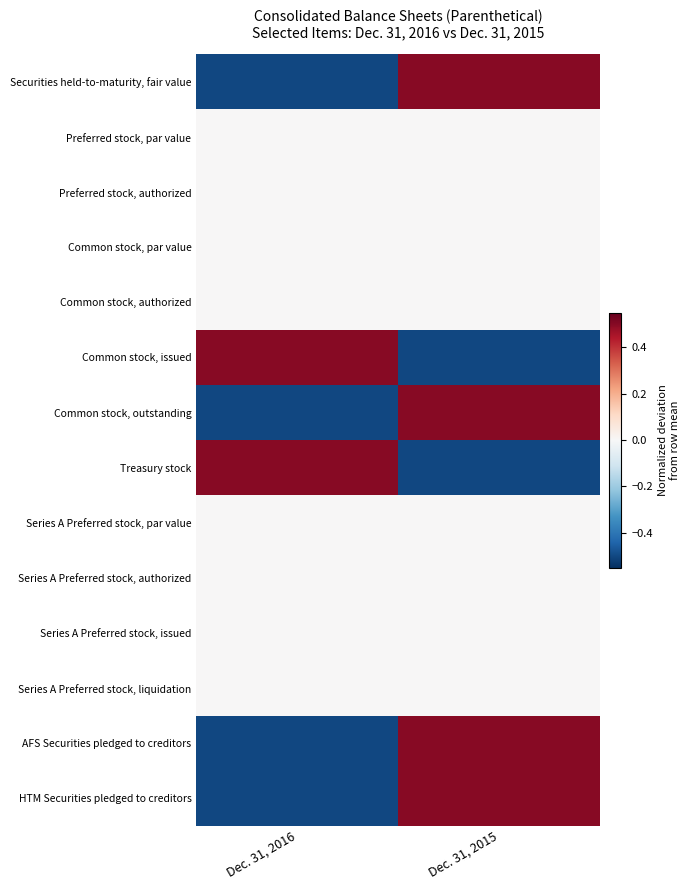

Reading right to left, transcribe all the data shown in this chart.

Securities held-to-maturity, fair value: Dec. 31, 2015=0.5	Dec. 31, 2016=-0.5
Preferred stock, par value: Dec. 31, 2015=0.0	Dec. 31, 2016=0.0
Preferred stock, authorized: Dec. 31, 2015=0.0	Dec. 31, 2016=0.0
Common stock, par value: Dec. 31, 2015=0.0	Dec. 31, 2016=0.0
Common stock, authorized: Dec. 31, 2015=0.0	Dec. 31, 2016=0.0
Common stock, issued: Dec. 31, 2015=-0.5	Dec. 31, 2016=0.5
Common stock, outstanding: Dec. 31, 2015=0.5	Dec. 31, 2016=-0.5
Treasury stock: Dec. 31, 2015=-0.5	Dec. 31, 2016=0.5
Series A Preferred stock, par value: Dec. 31, 2015=0.0	Dec. 31, 2016=0.0
Series A Preferred stock, authorized: Dec. 31, 2015=0.0	Dec. 31, 2016=0.0
Series A Preferred stock, issued: Dec. 31, 2015=0.0	Dec. 31, 2016=0.0
Series A Preferred stock, liquidation: Dec. 31, 2015=0.0	Dec. 31, 2016=0.0
AFS Securities pledged to creditors: Dec. 31, 2015=0.5	Dec. 31, 2016=-0.5
HTM Securities pledged to creditors: Dec. 31, 2015=0.5	Dec. 31, 2016=-0.5